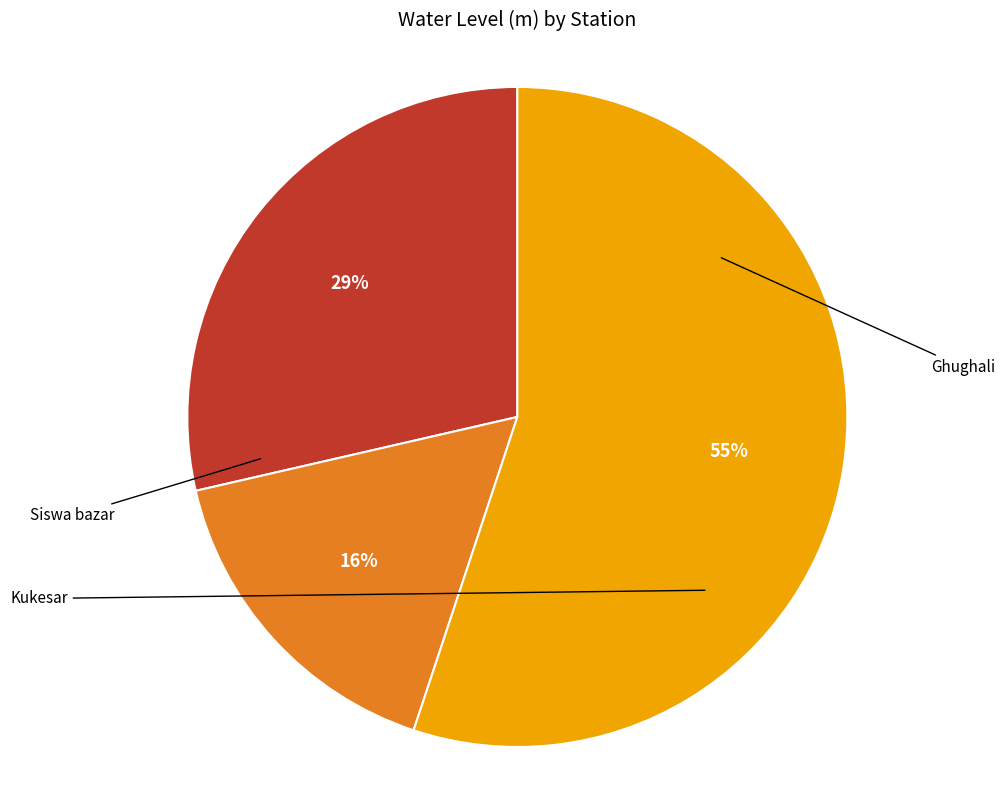

To the nearest percent, what is the difference between the largest and smallest slice percentages?

39%